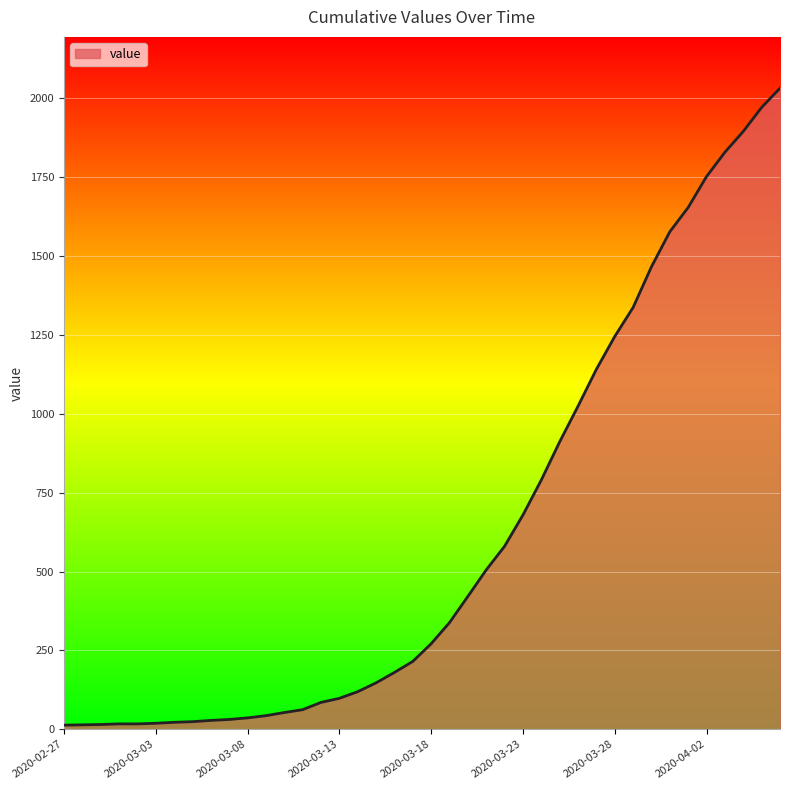

What is the maximum value shown in the chart?

2032